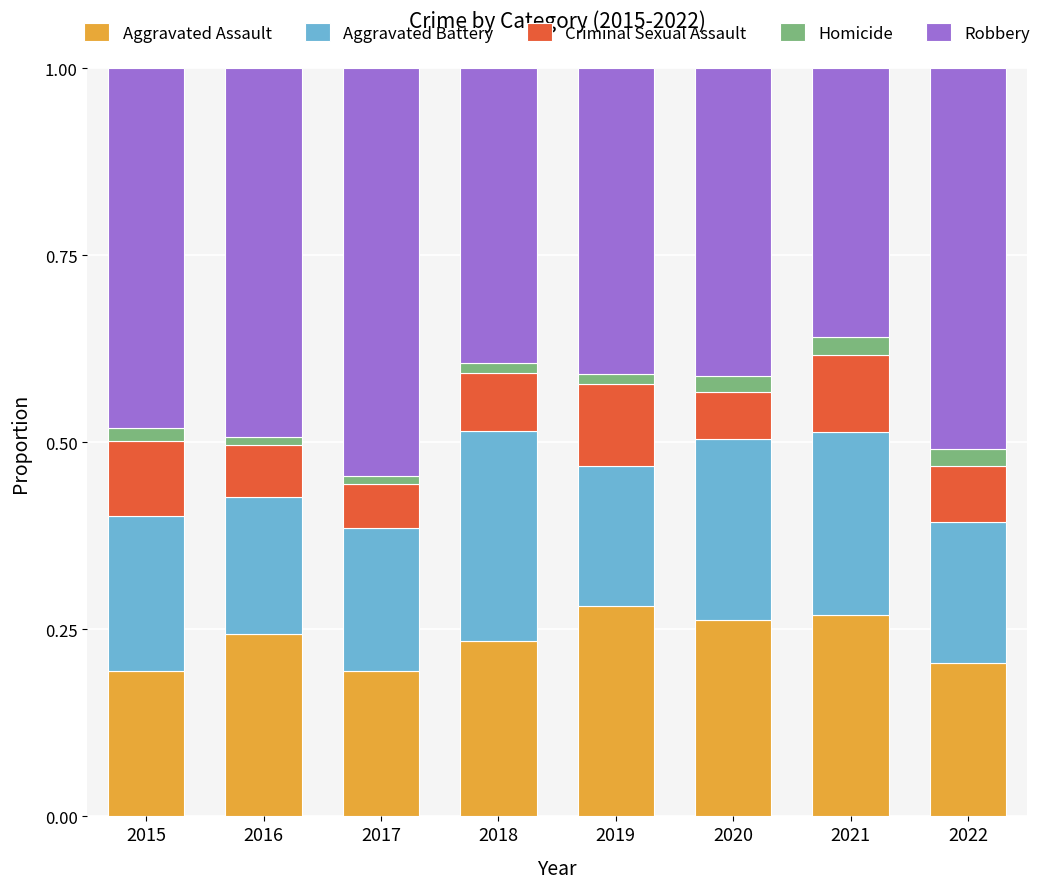

What is the total value across all series at 2020?

1.0